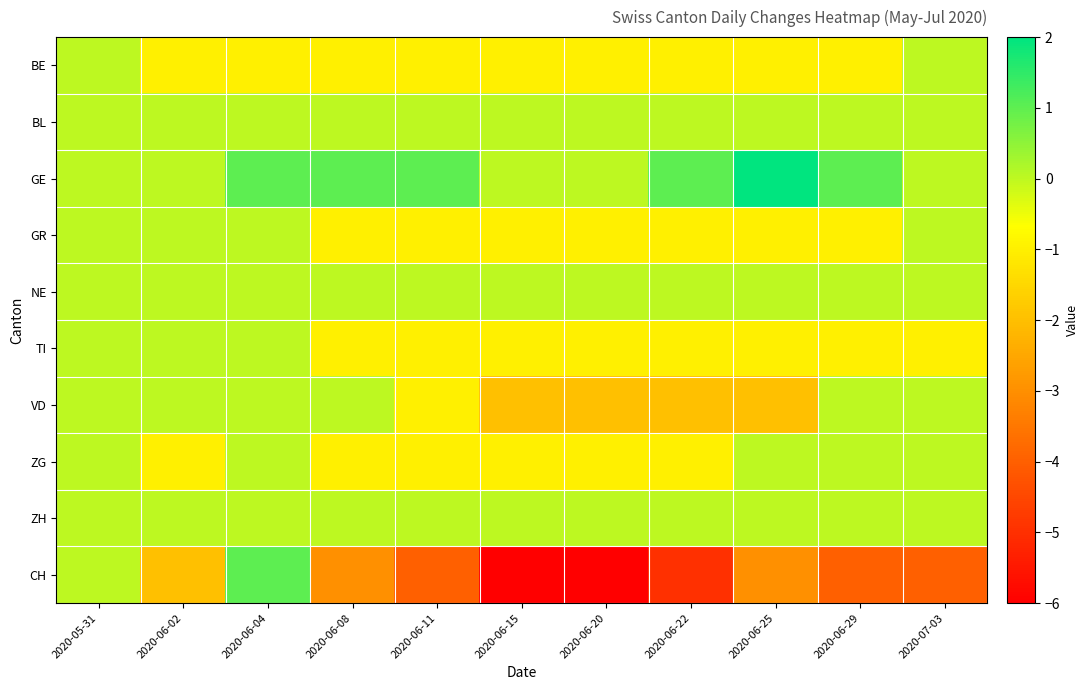

What is the difference between the highest and lowest values at 2020-06-08?

4